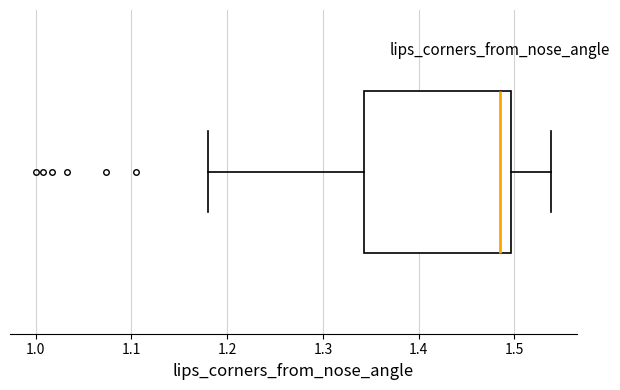

Transcribe this box plot: give where the median line is, the range the box spans, and where the two whiskers end, as read against the x-axis. The values are not printed on the chart, so give them approximately, as read against the axis.

median 1.49, box 1.34 to 1.50, whiskers 1.18 to 1.54